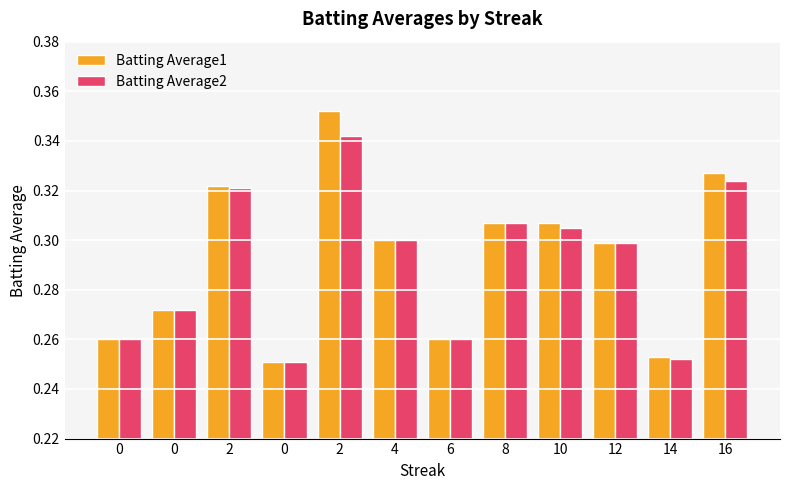

Count the number of categories in the chart.

12